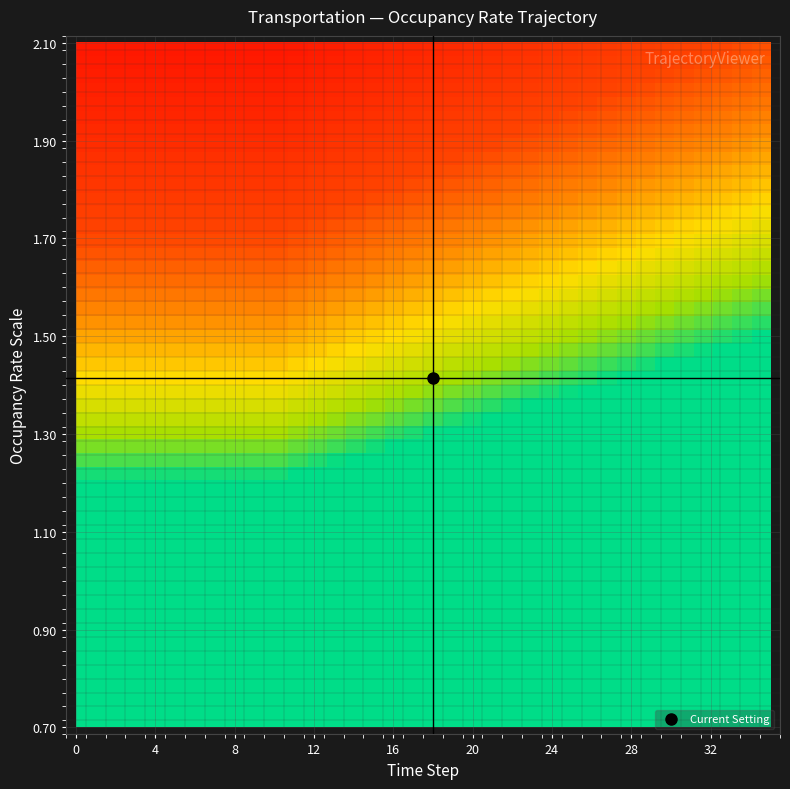

How many categories are shown in the chart?

36